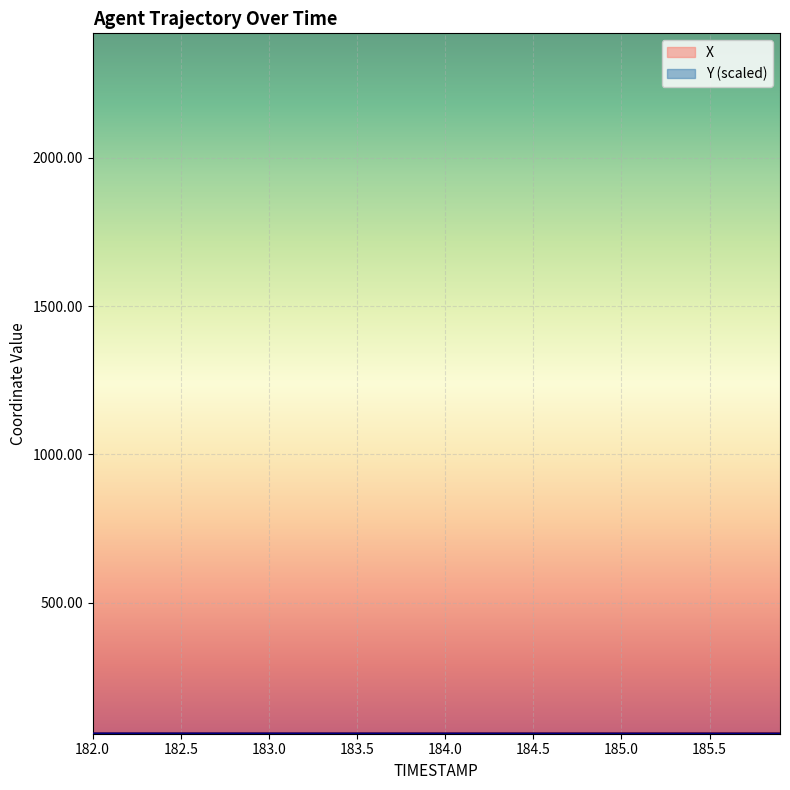

How many lines are shown in the chart?

2